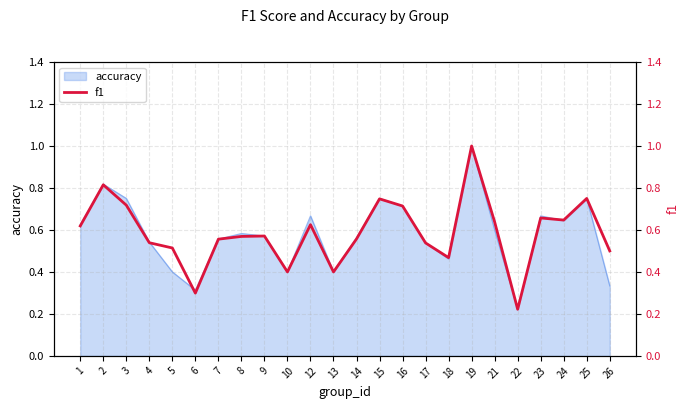

Does the chart have visible grid lines?

Yes